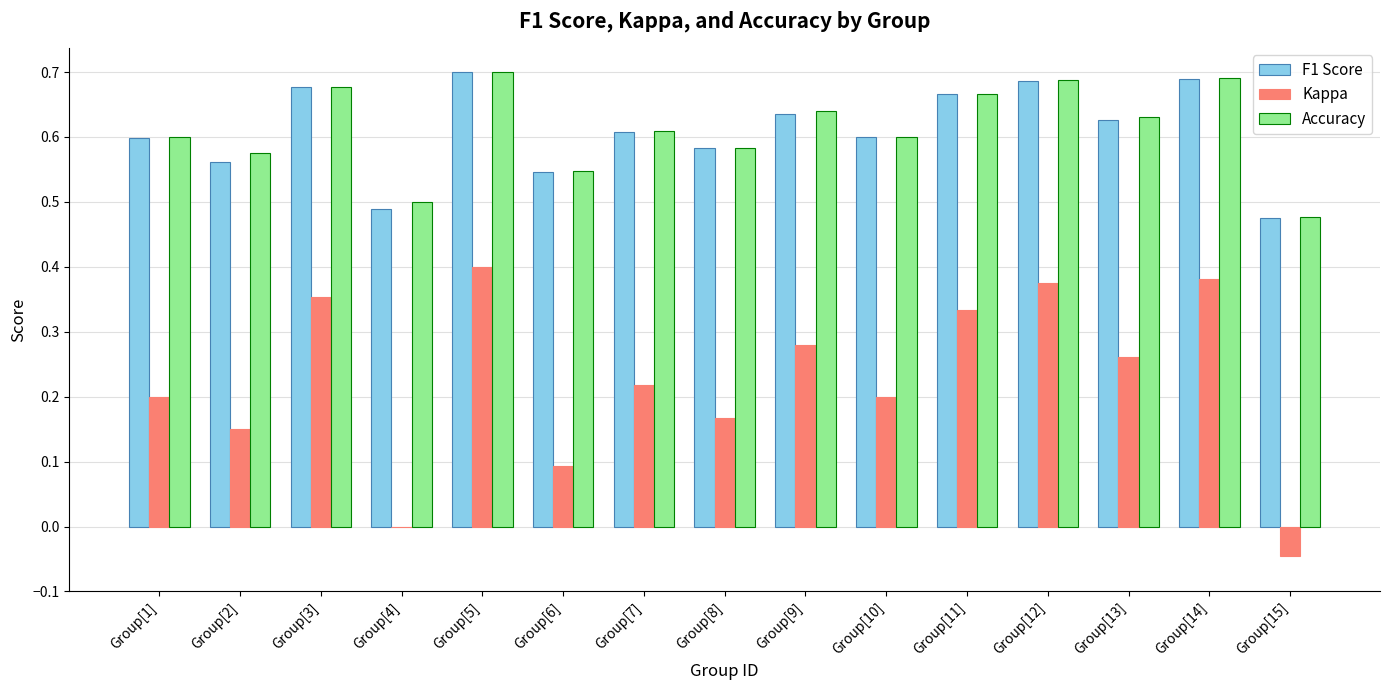

Count the number of data series in this chart.

3